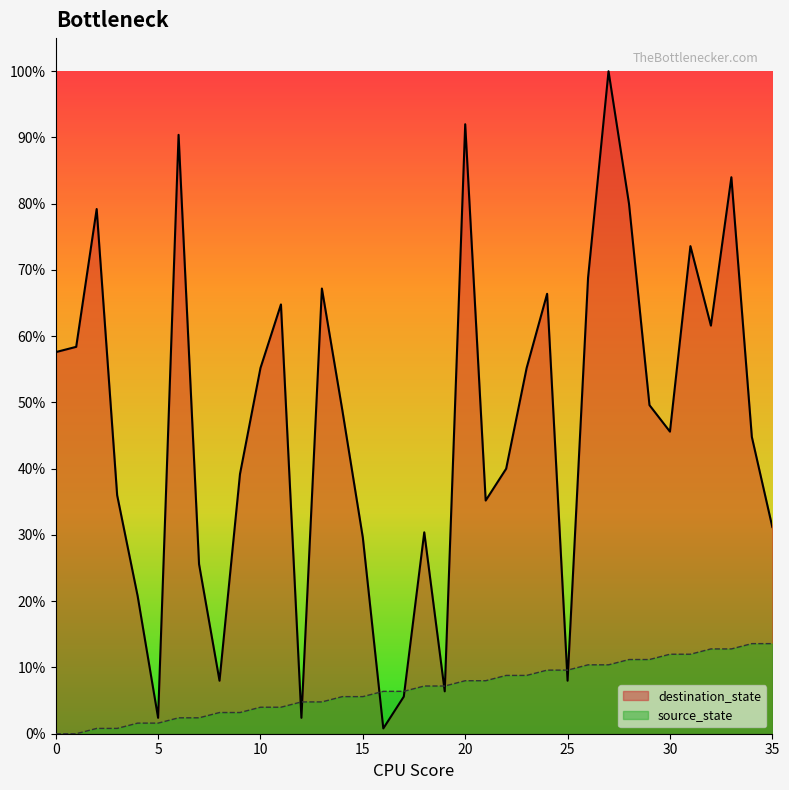

What value does the source_state series have at 6?

3